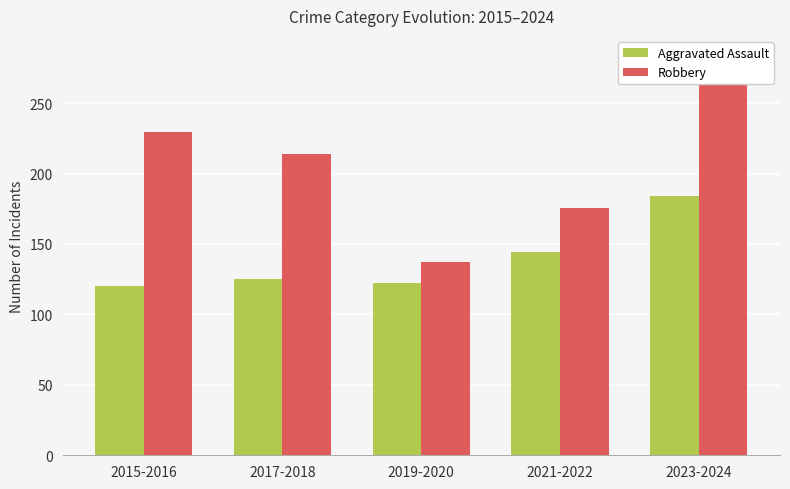

Which category has the highest value in the Aggravated Assault series?

2023-2024